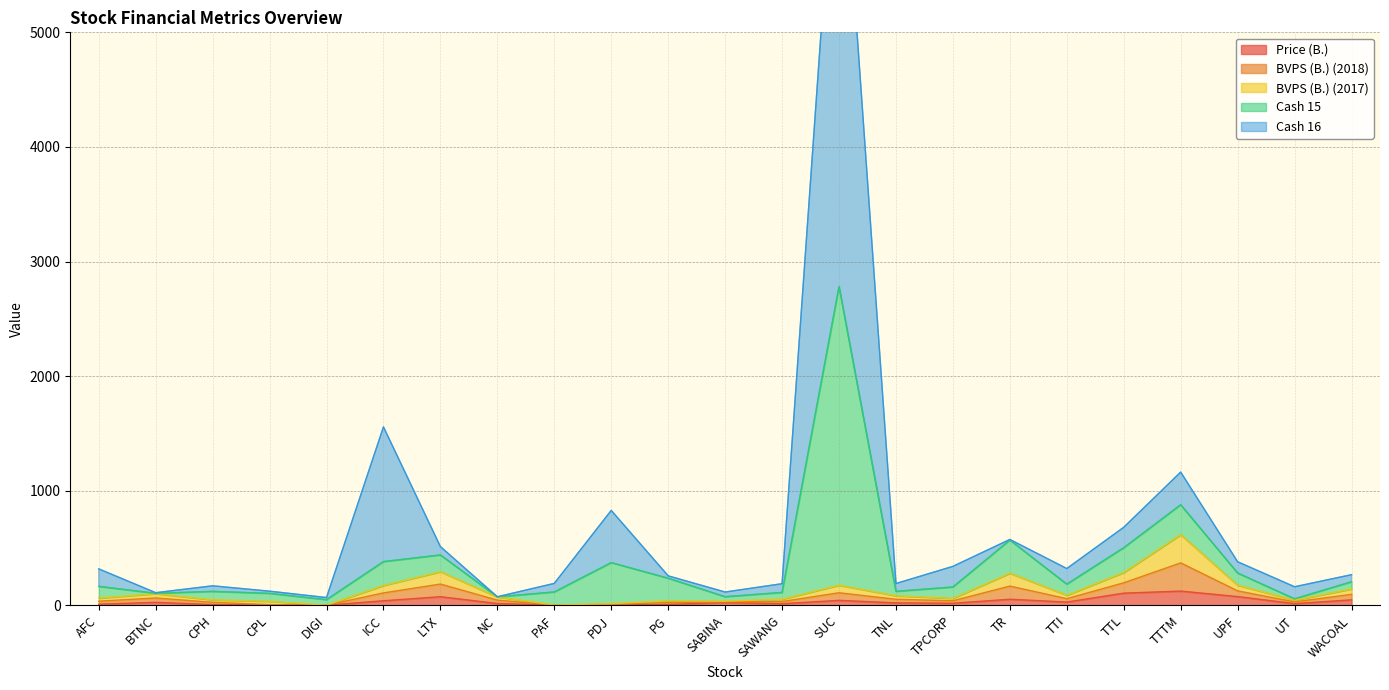

What is the highest value of the Price (B.) series?

124.0